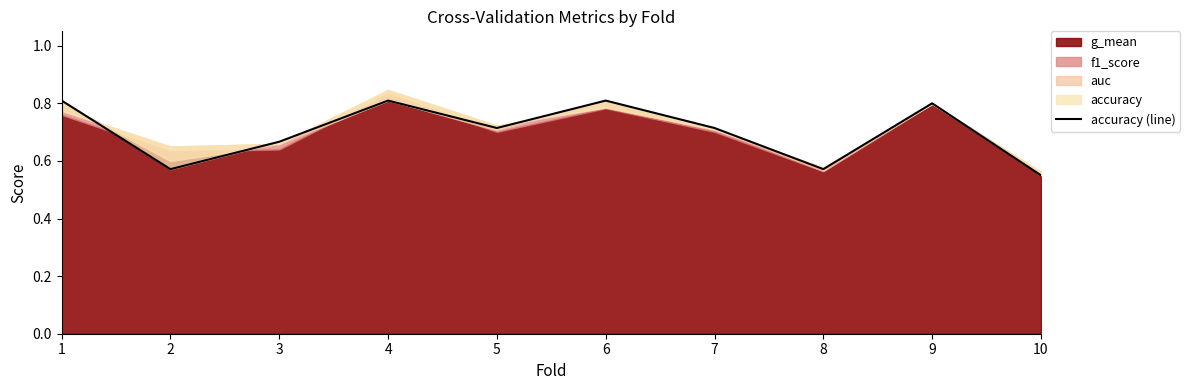

Is it true that the value at 4 is 1.4?

False